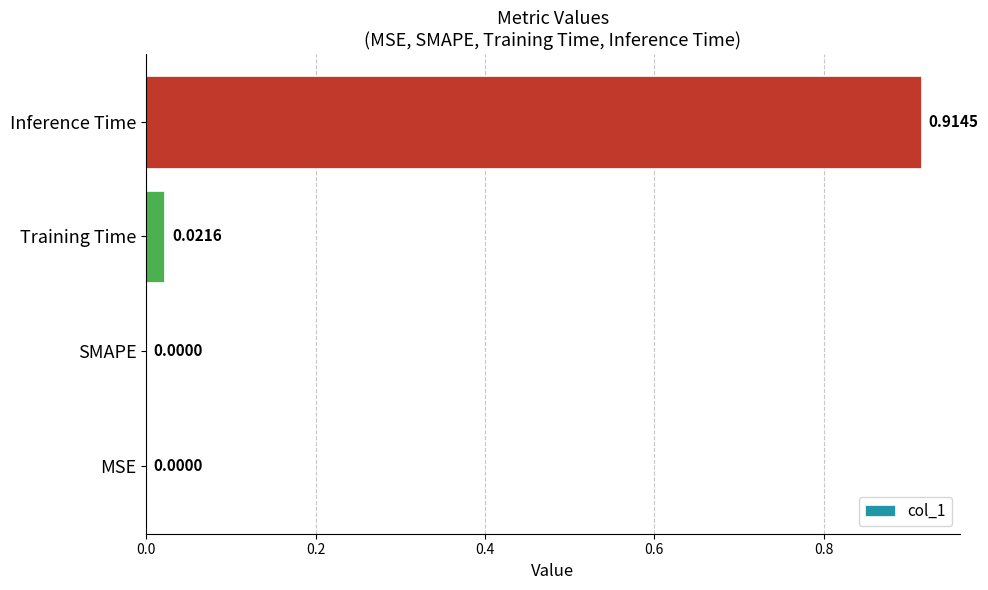

What is the change in value from MSE to Inference Time?

+0.9